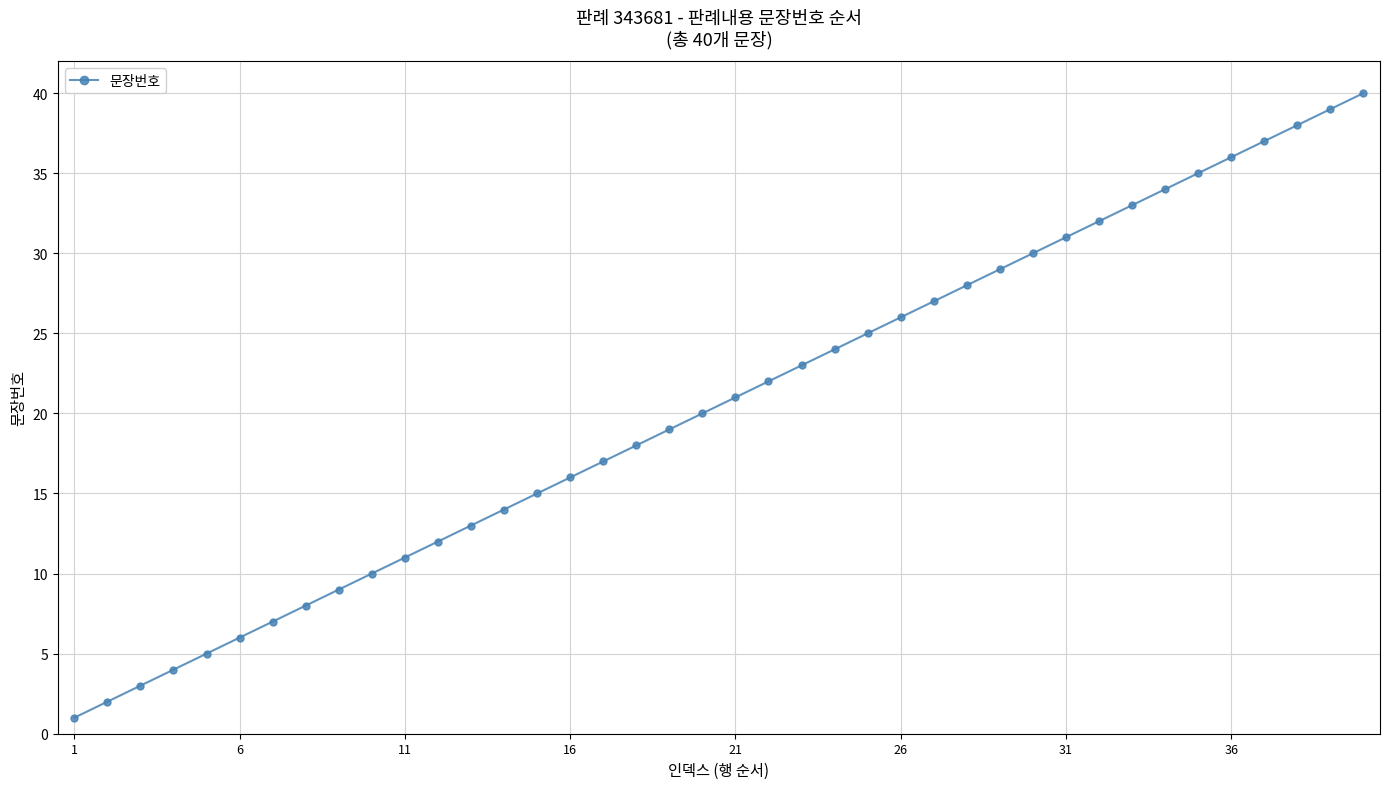

What is the difference between the maximum and minimum values?

39